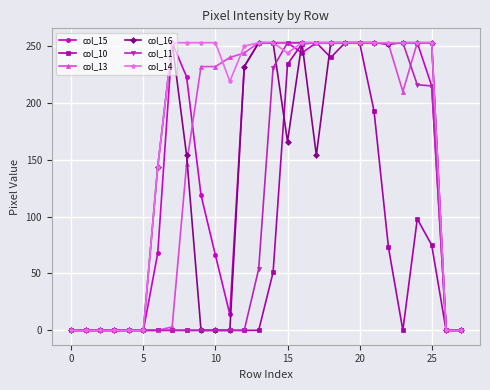

What is the difference between the maximum and minimum values in the col_13 series?

253